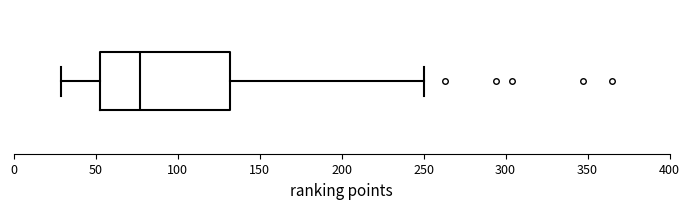

Where is the right edge of the box on the x-axis? The values are not printed on the chart, so give them approximately, as read against the axis.

130